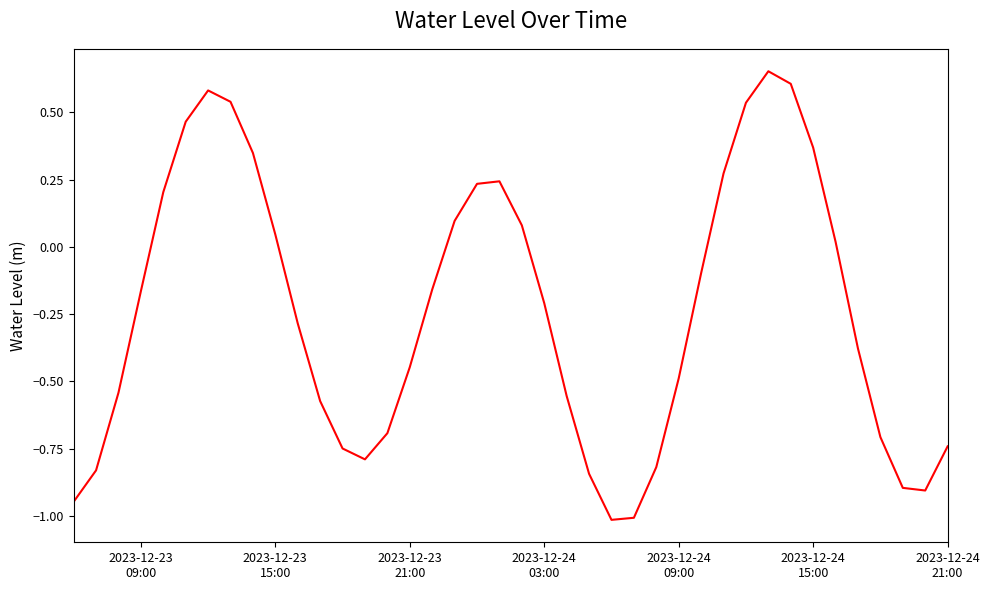

What is the smallest value displayed?

-1.0